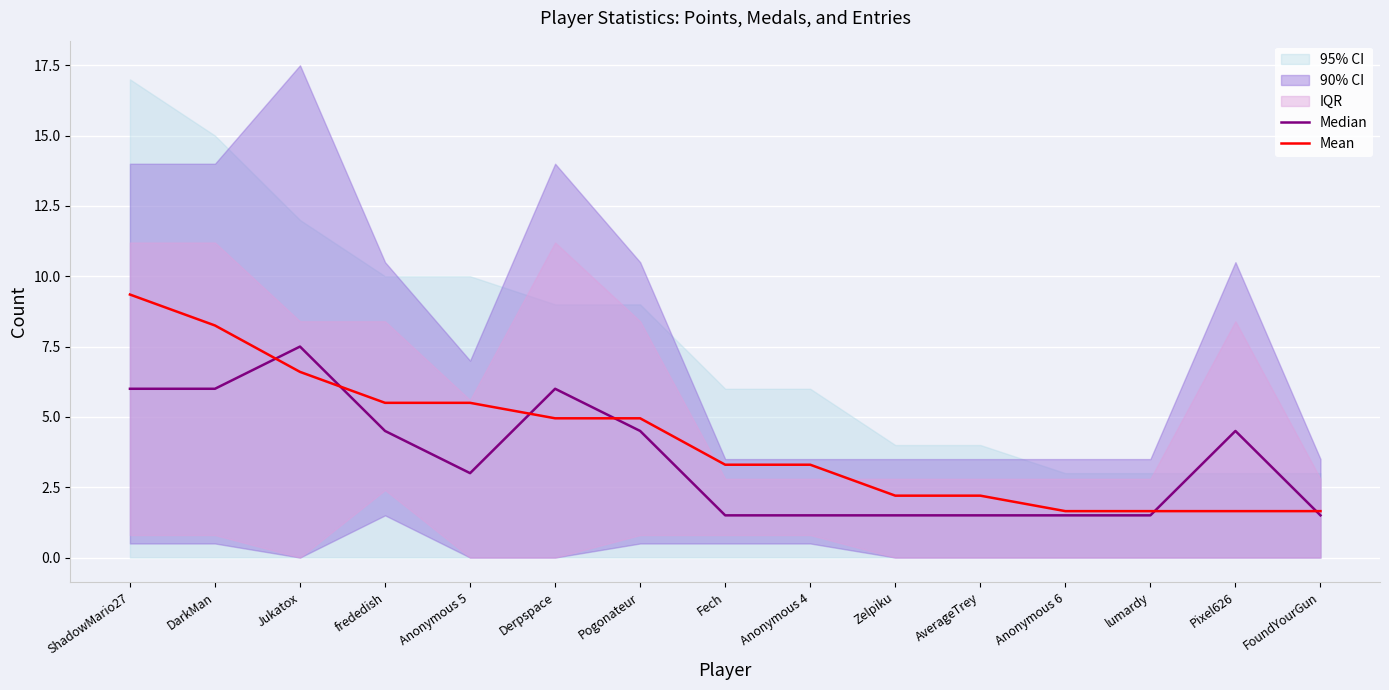

Reading right to left, extract all data points from this chart.

Median: FoundYourGun=1.5	Pixel626=4.5	lumardy=1.5	Anonymous 6=1.5	AverageTrey=1.5	Zelpiku=1.5	Anonymous 4=1.5	Fech=1.5	Pogonateur=4.5	Derpspace=6.0	Anonymous 5=3.0	frededish=4.5	Jukatox=7.5	DarkMan=6.0	ShadowMario27=6.0
Mean: FoundYourGun=1.7	Pixel626=1.7	lumardy=1.7	Anonymous 6=1.7	AverageTrey=2.2	Zelpiku=2.2	Anonymous 4=3.3	Fech=3.3	Pogonateur=5.0	Derpspace=5.0	Anonymous 5=5.5	frededish=5.5	Jukatox=6.6	DarkMan=8.2	ShadowMario27=9.4